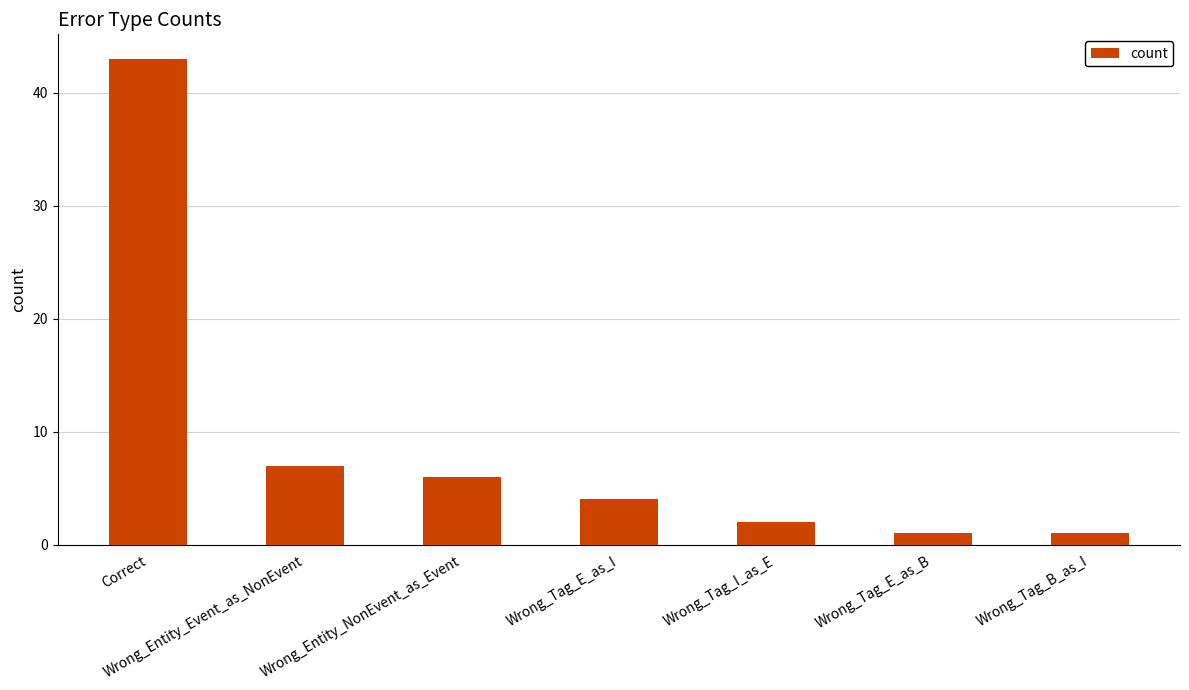

What is the label of the 1st bar from the left?

Correct